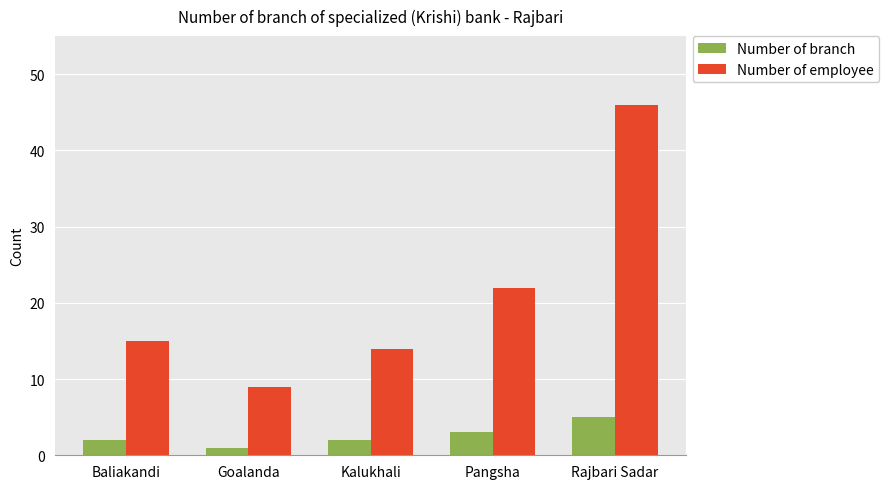

What is the sum of all Number of employee values?

106